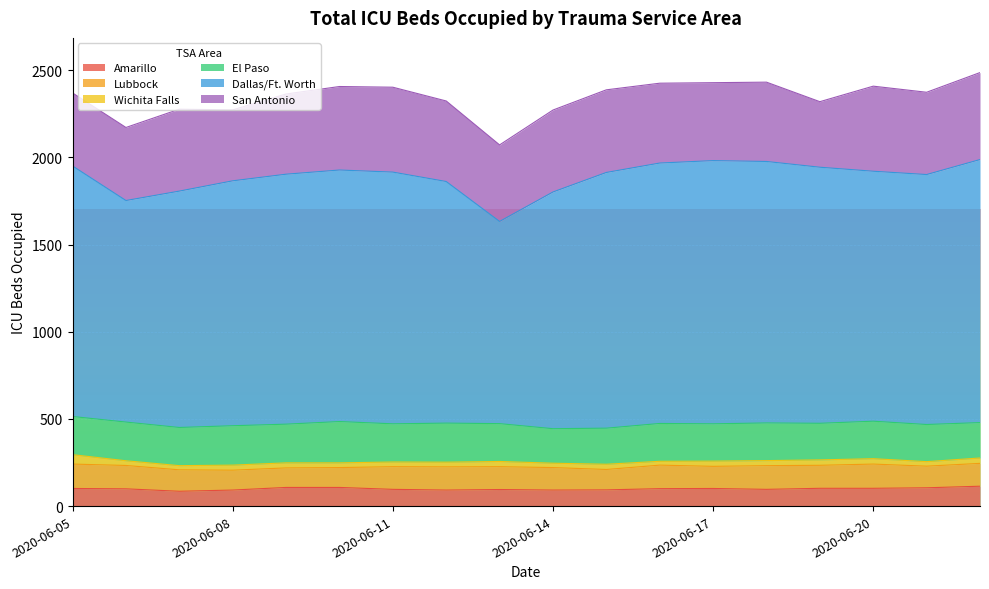

What is the average value of the Dallas/Ft. Worth series?

1417